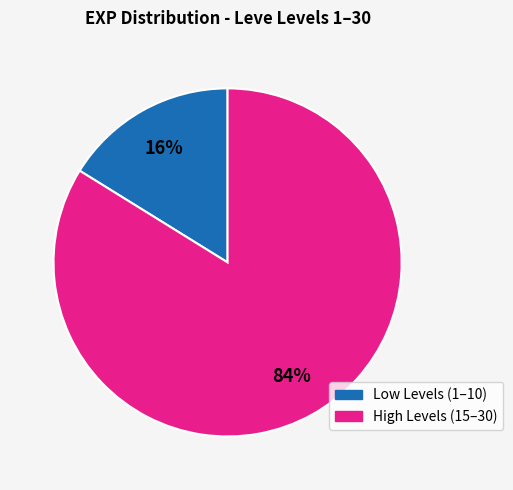

Count the number of slices in the pie.

2